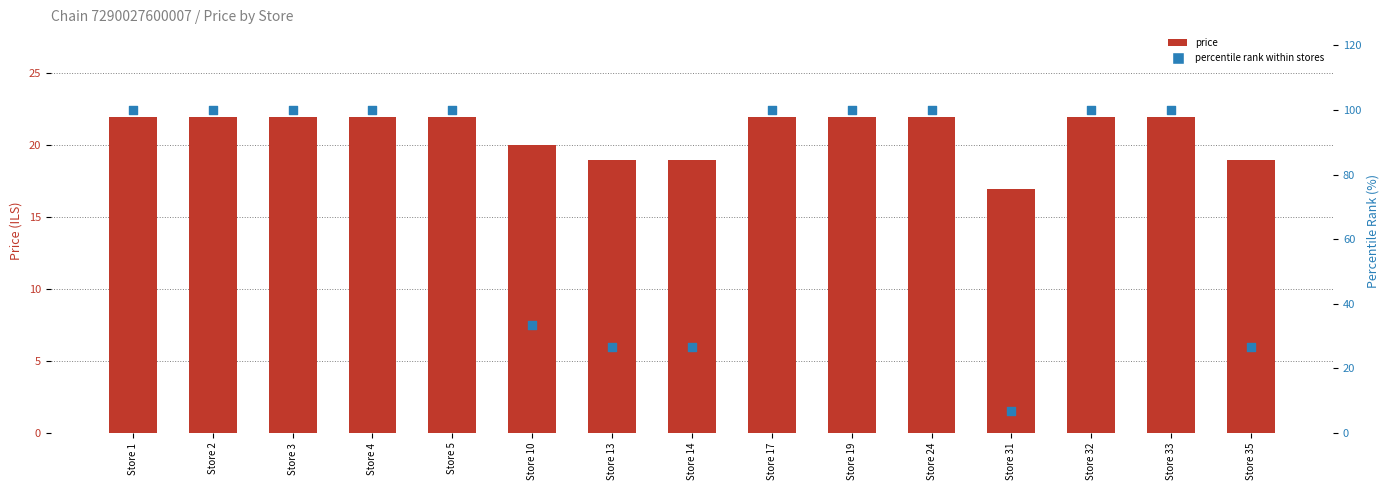

What are all the series names shown in the legend?

price, percentile rank within stores